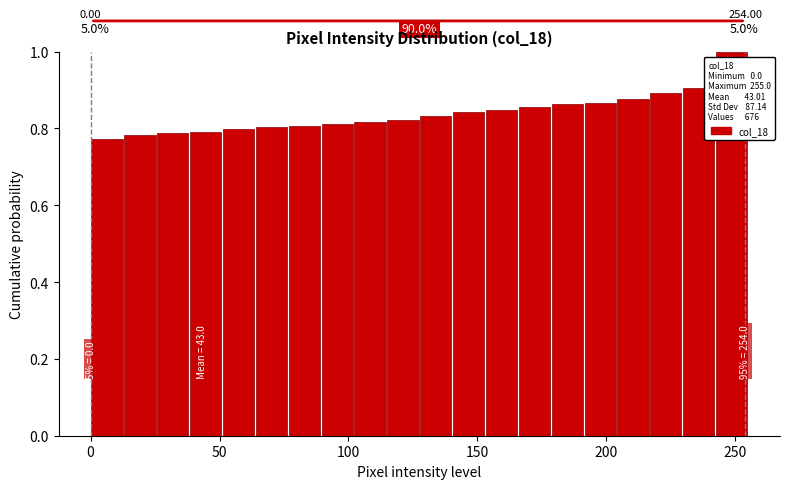

Read against the x-axis, roughly where is the centre of the tallest bar?

250